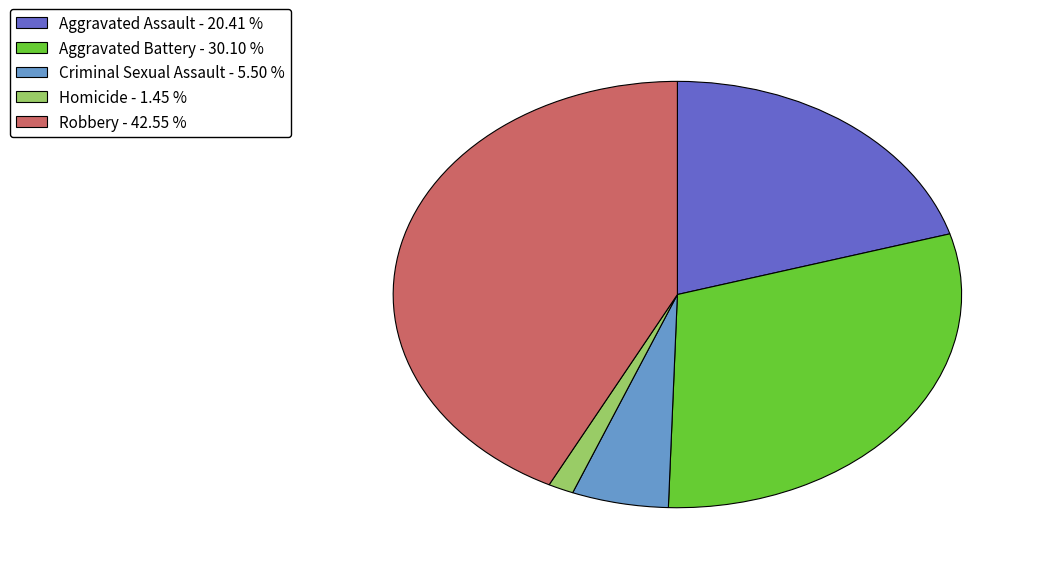

How many segments does this pie chart have?

5